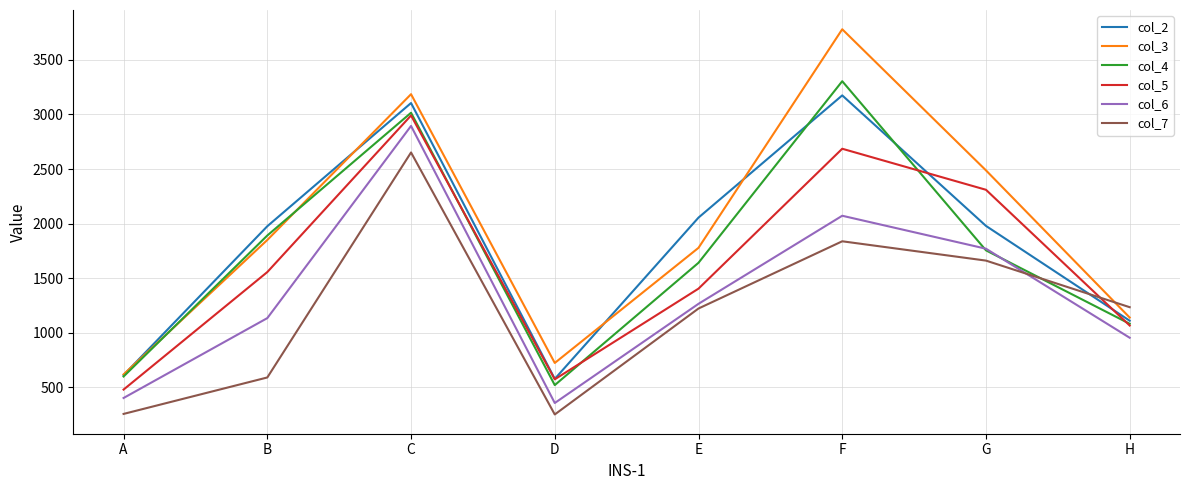

Which series has the widest spread of values?

col_3